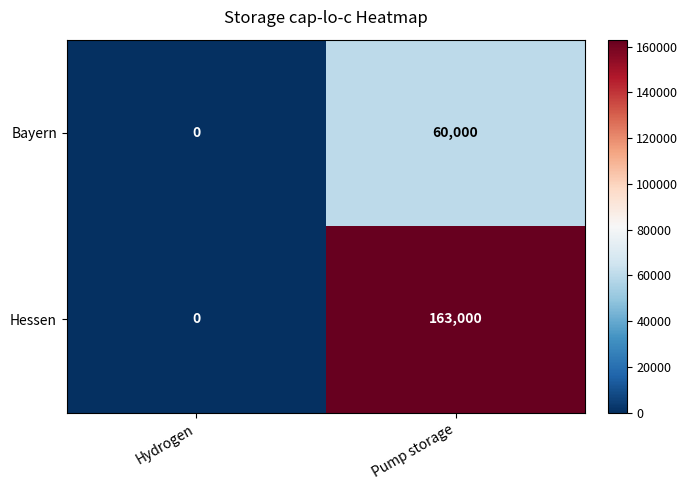

List the labels in order of Bayern value, largest first.

Pump storage, Hydrogen